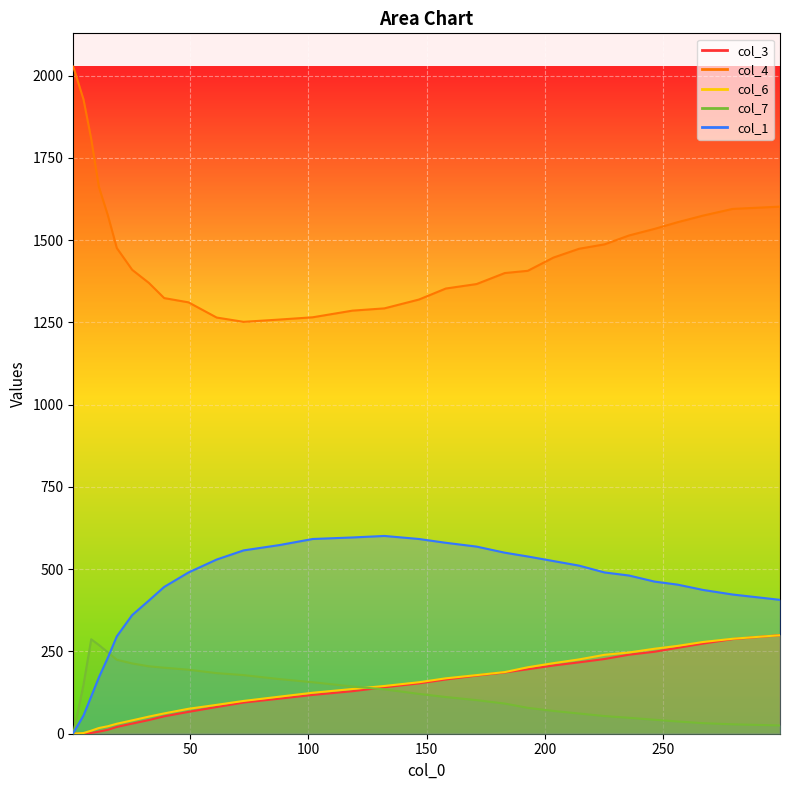

At how many categories does at least one series exceed 631?

30